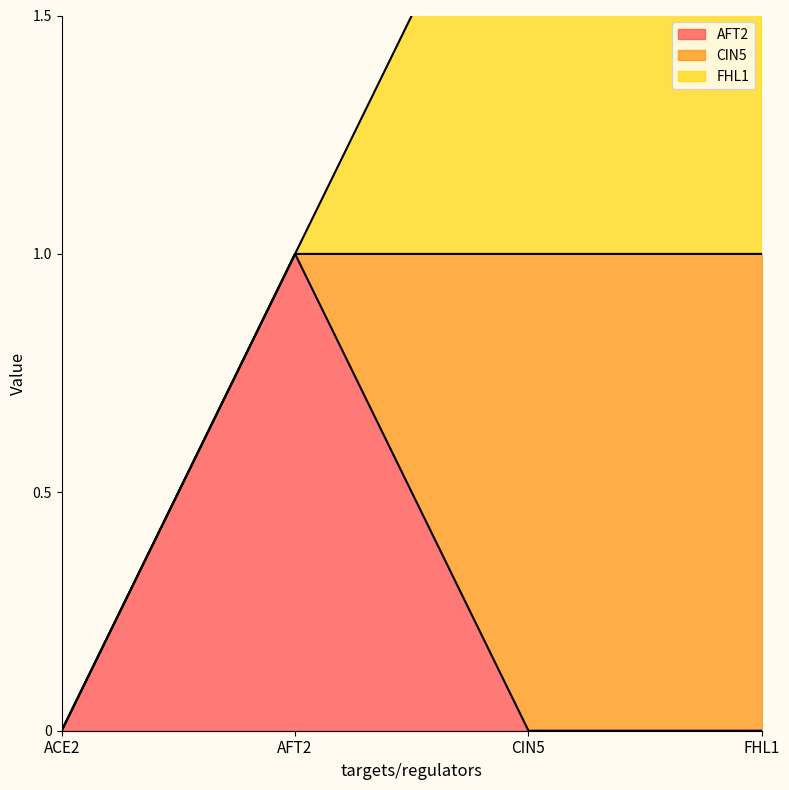

How many lines are shown in the chart?

3